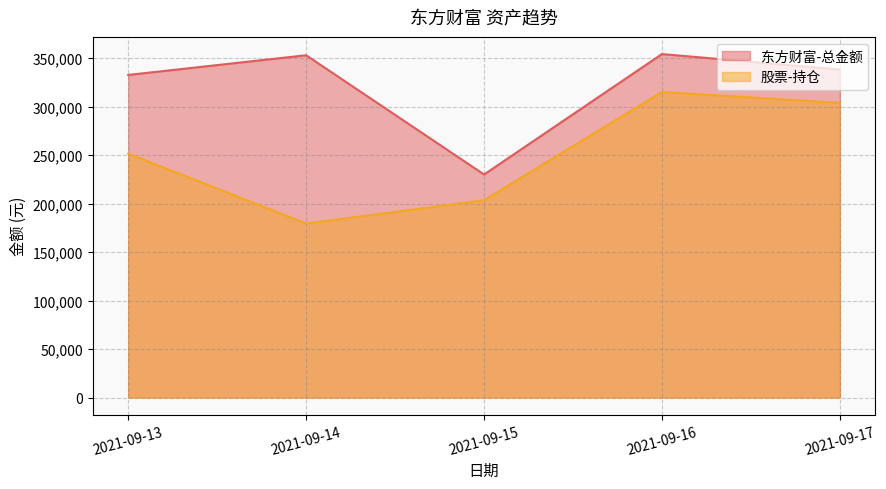

How many lines are shown in the chart?

2